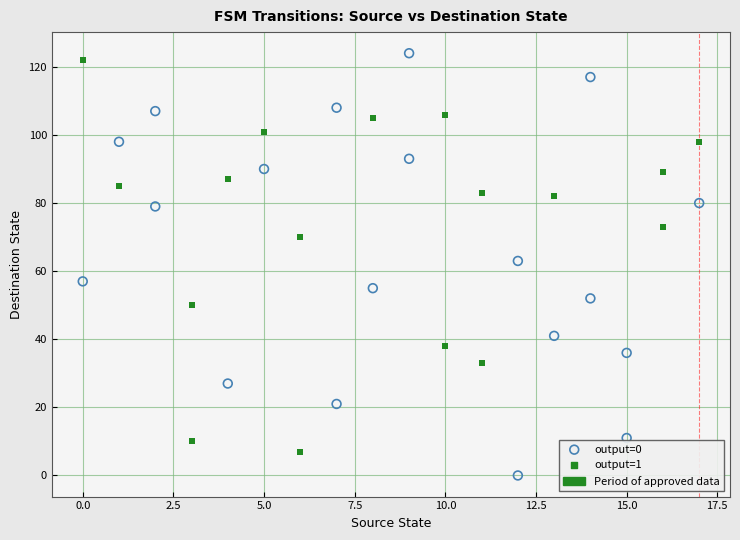

Which series contains the lowest Y value?

output=0